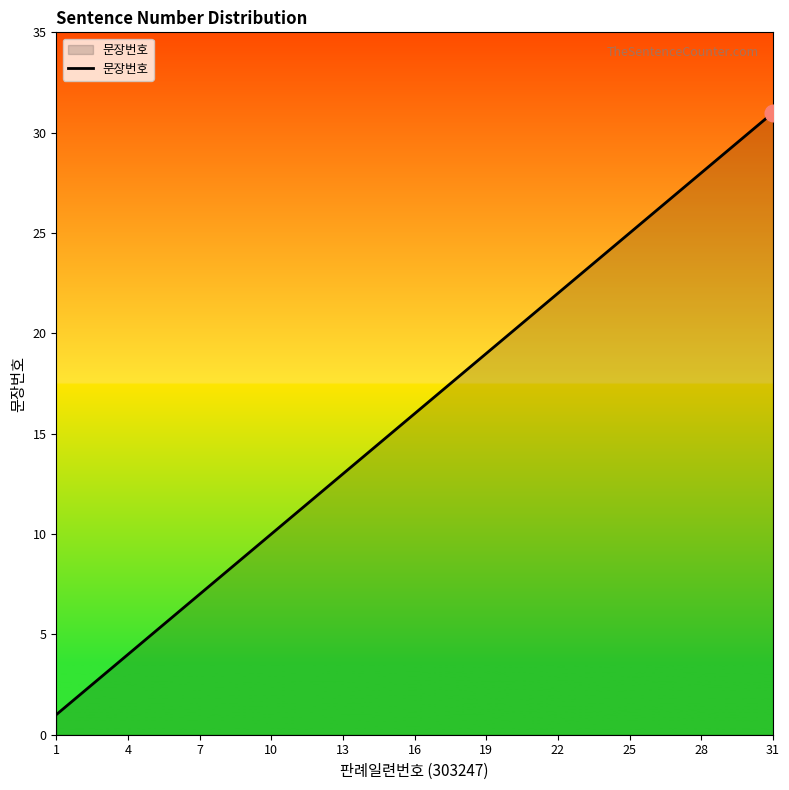

What is the maximum value shown in the chart?

31